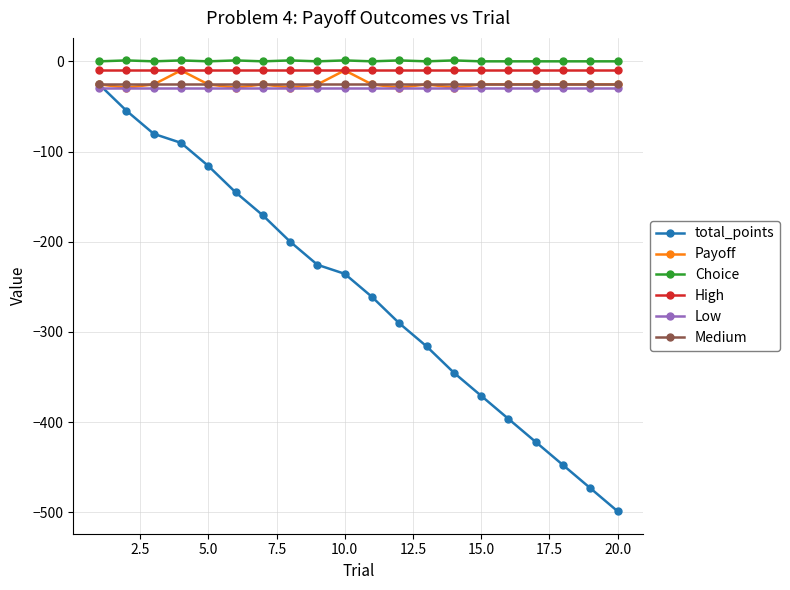

Which series has the widest spread of values?

total_points